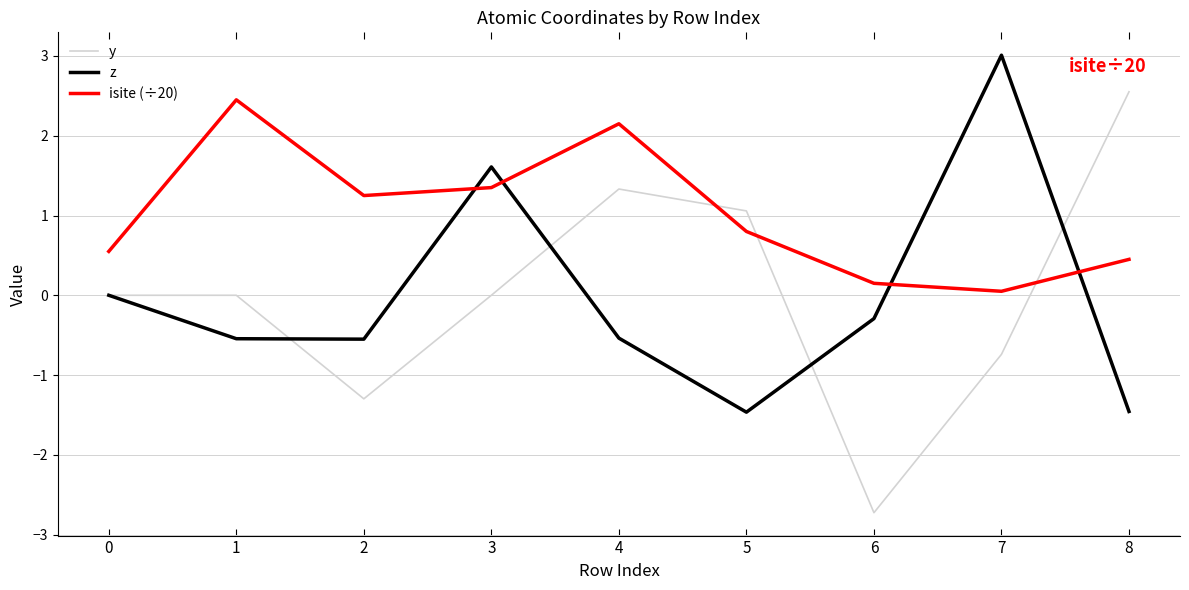

Which series changed the most between 1 and 2?

y